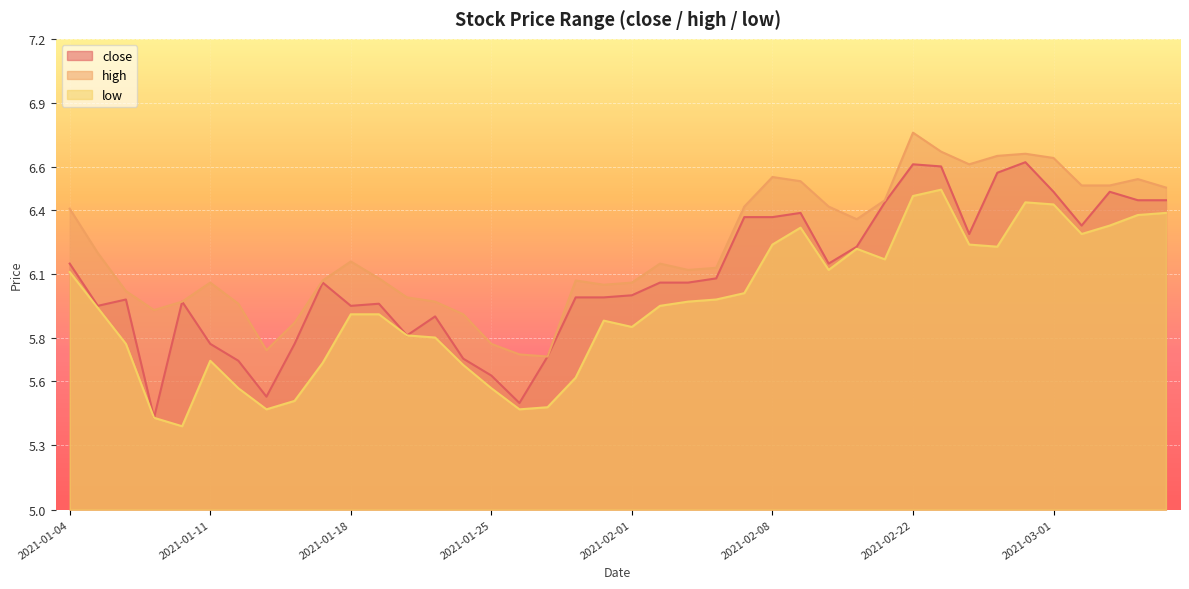

What is the spread (max minus min) of values at 2021-02-19?

0.3